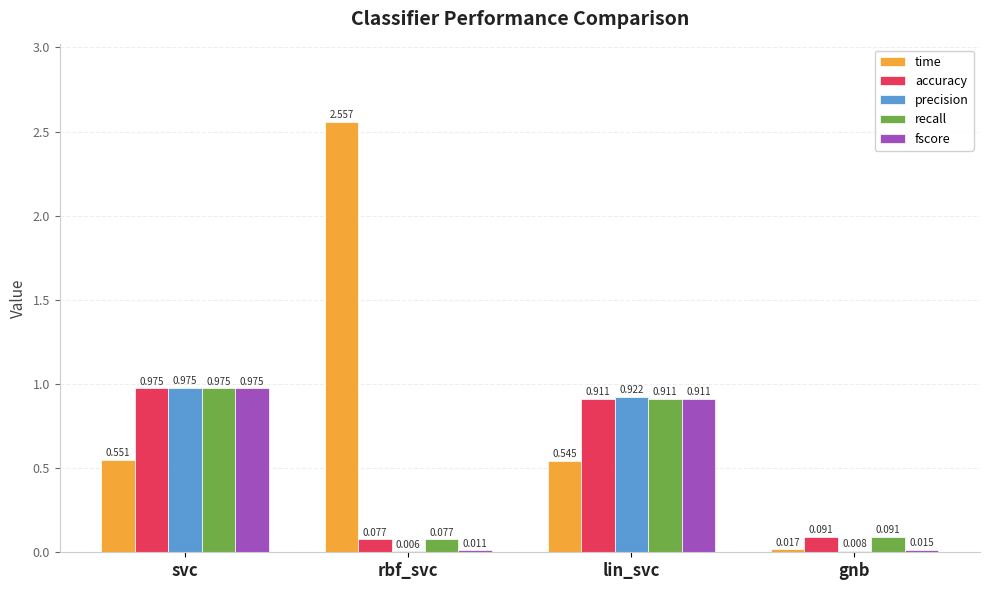

Are the bars horizontal?

No